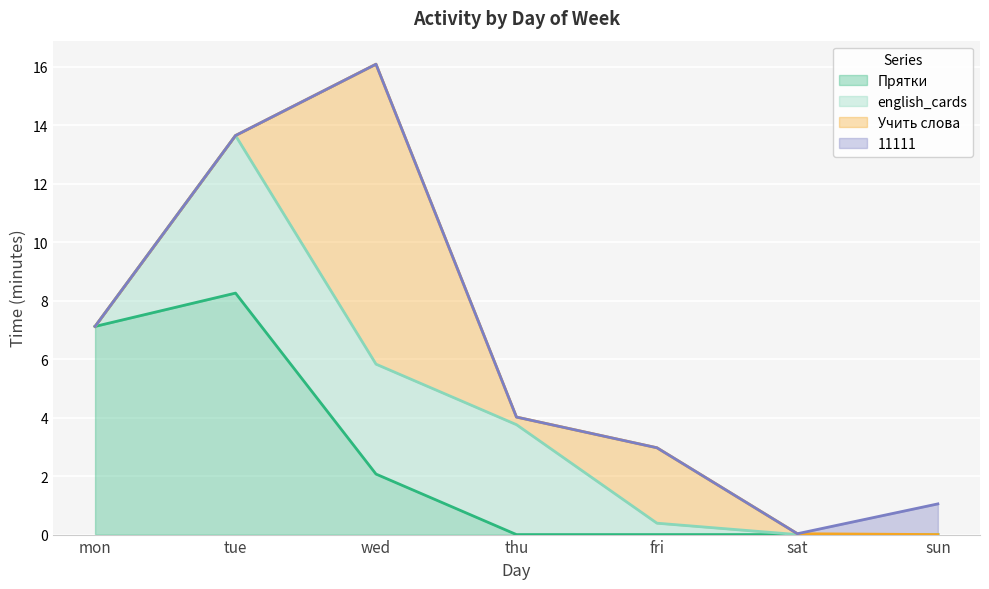

How many lines are shown in the chart?

4